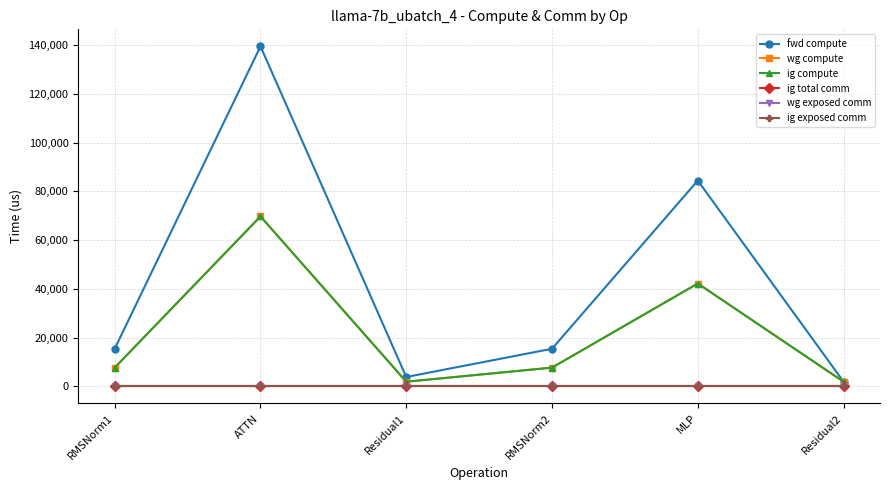

What position from the right is RMSNorm2?

3